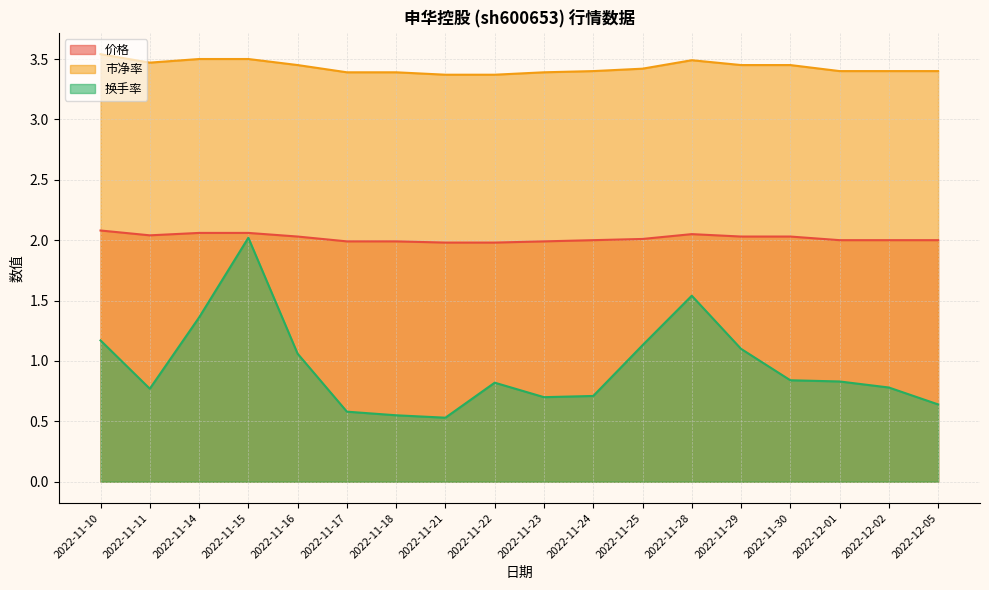

Which category has the highest value in the 换手率 series?

2022-11-15